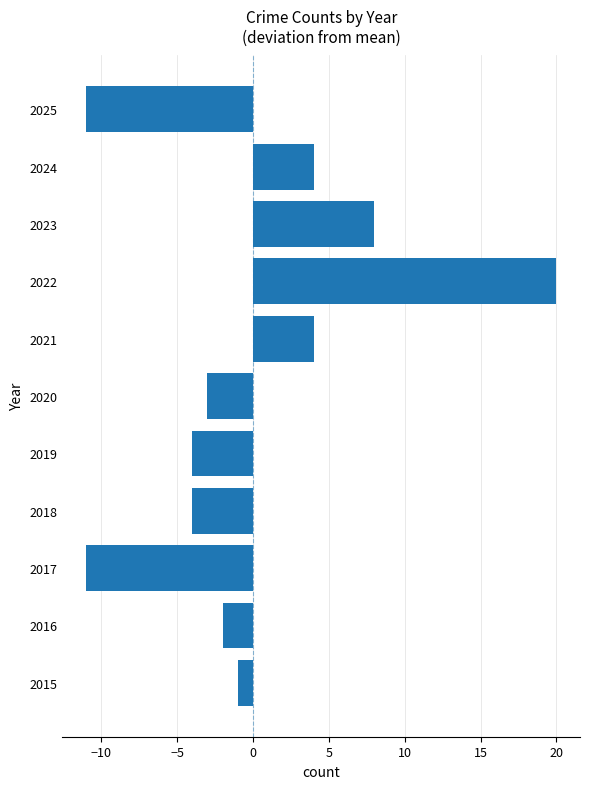

Reading bottom to top, list all the values displayed in this chart.

2015=-1	2016=-2	2017=-11	2018=-4	2019=-4	2020=-3	2021=4	2022=20	2023=8	2024=4	2025=-11